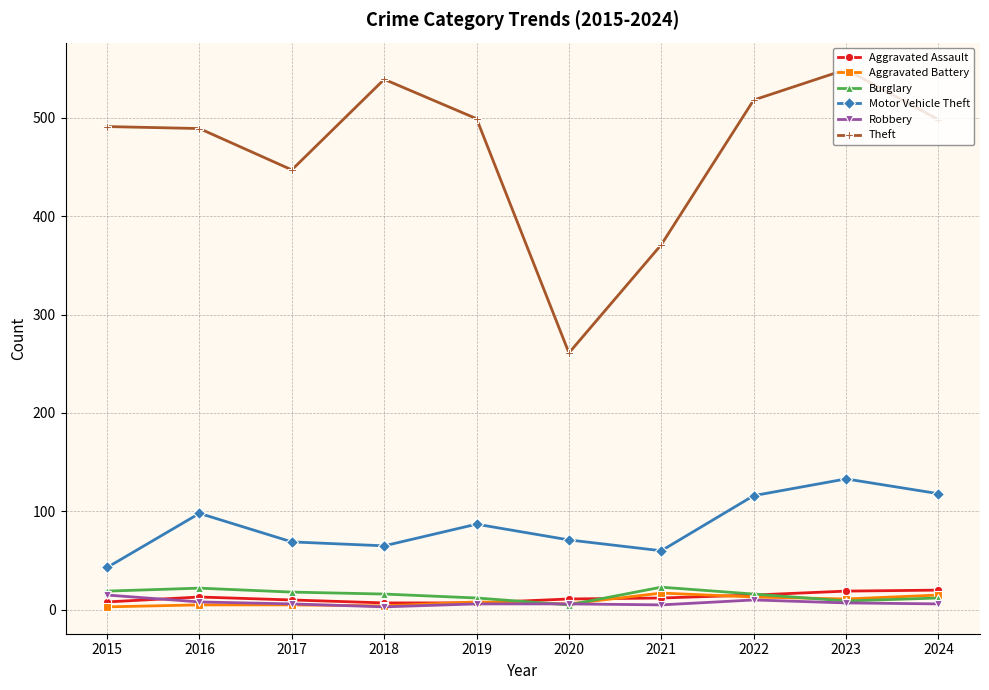

What value does the Aggravated Battery series have at 2022, to the nearest 10?

10